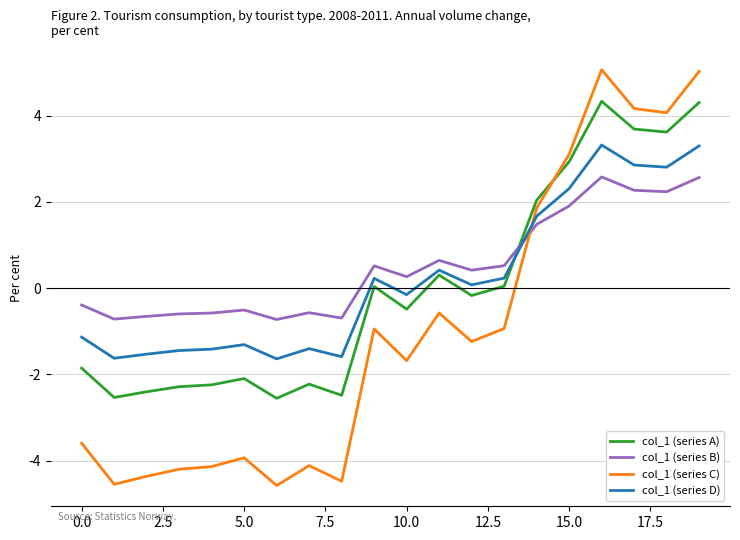

What is the maximum value shown in the chart?

5.1